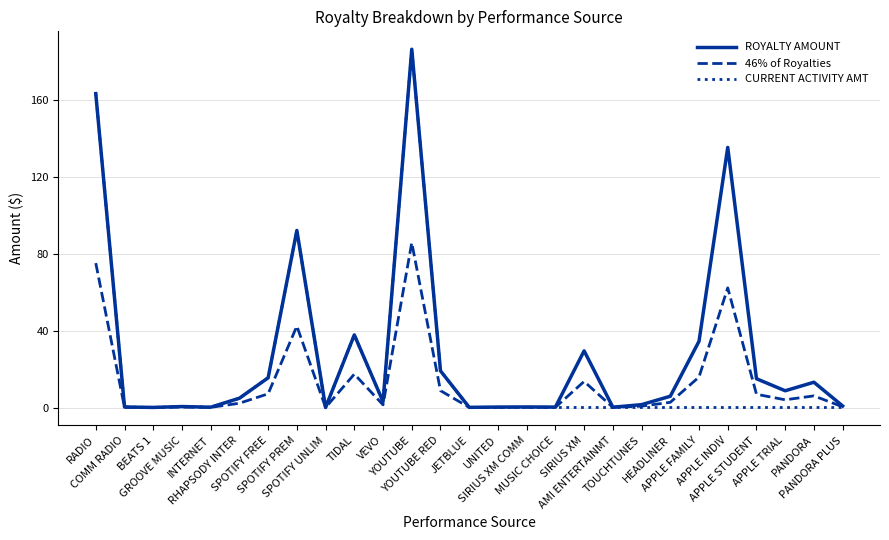

Which series has the largest total across all categories?

ROYALTY AMOUNT